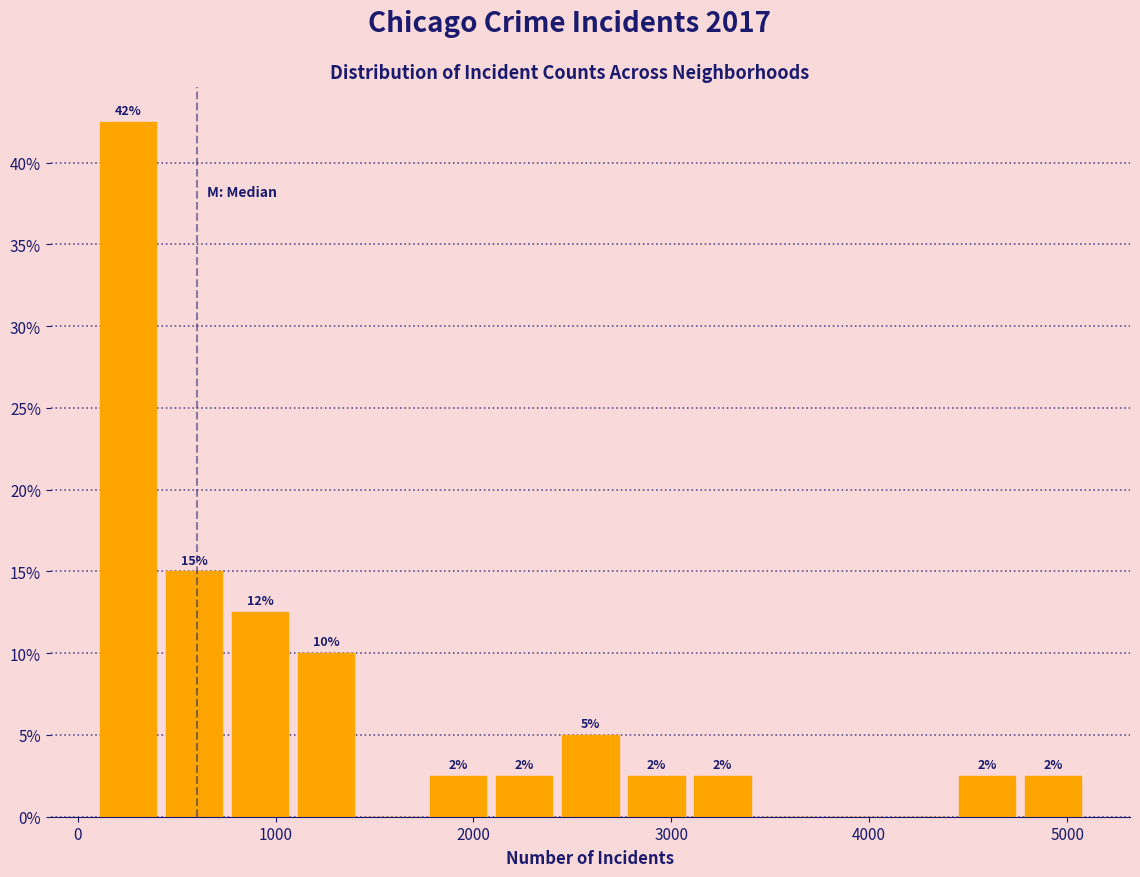

Read against the x-axis, roughly where is the centre of the tallest bar?

300